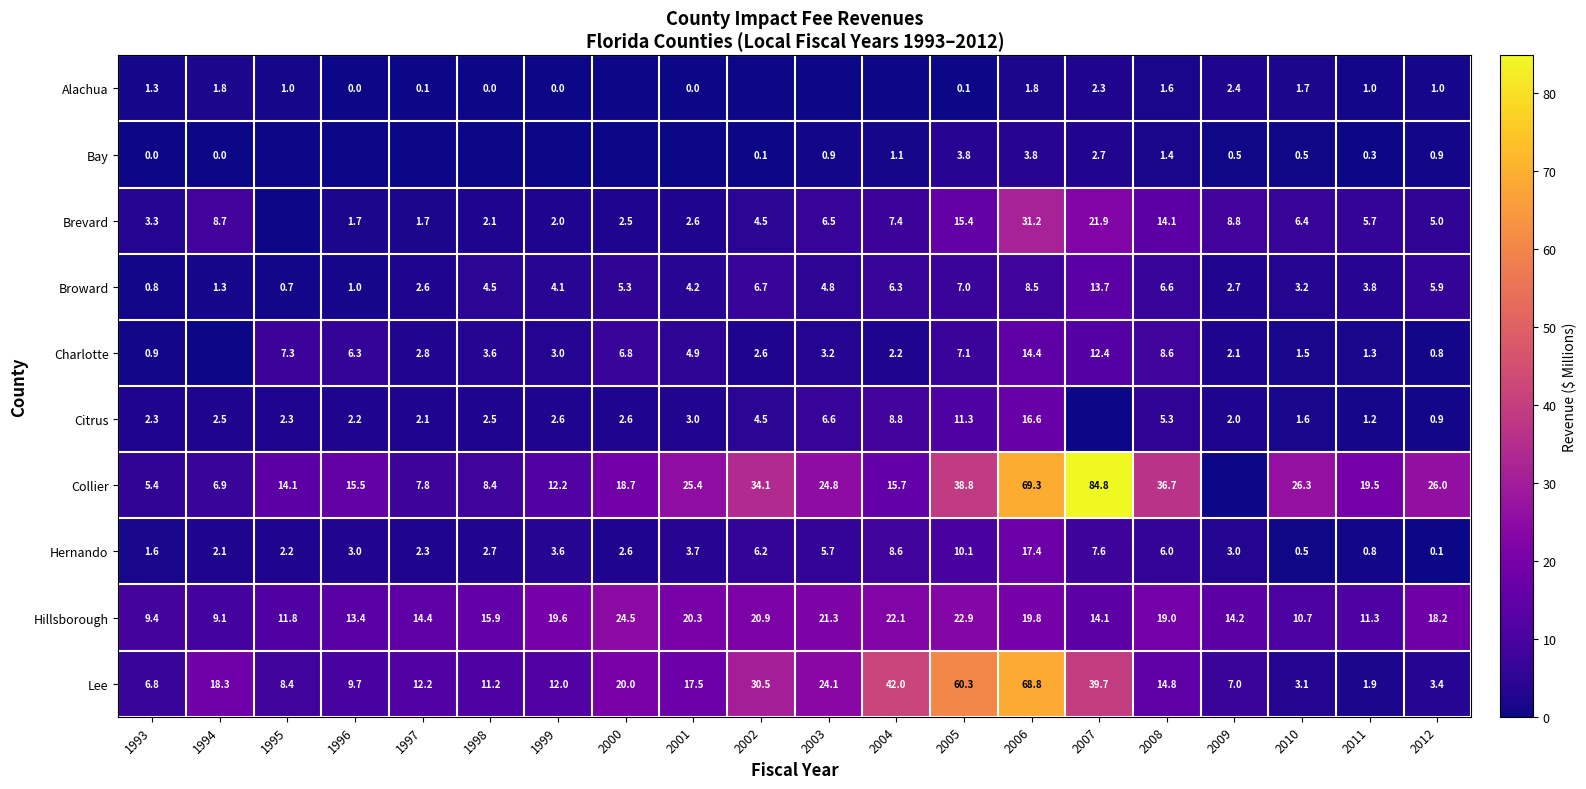

Count the number of data series in this chart.

10